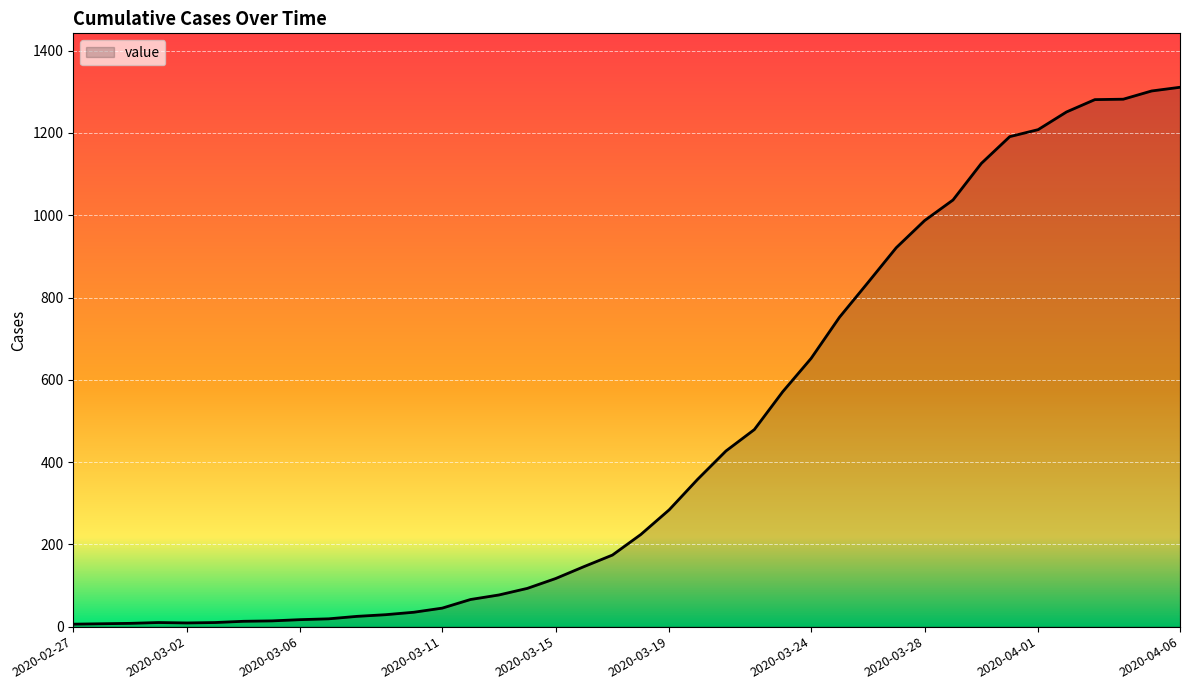

What is the greatest value displayed?

1311